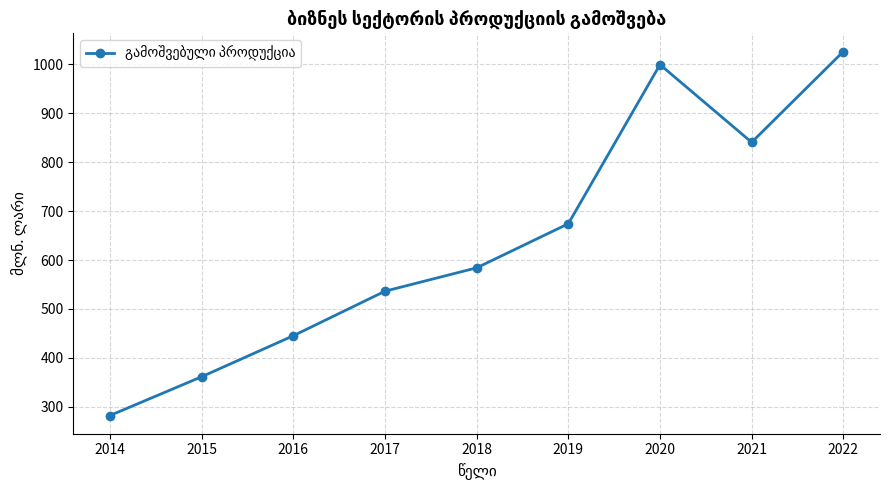

How many lines are shown in the chart?

1